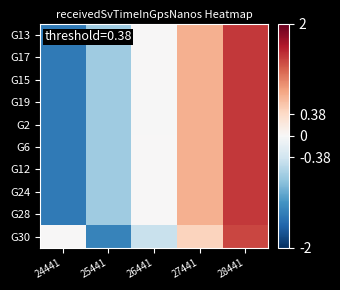

Between 25441 and 28441, which is larger?

28441